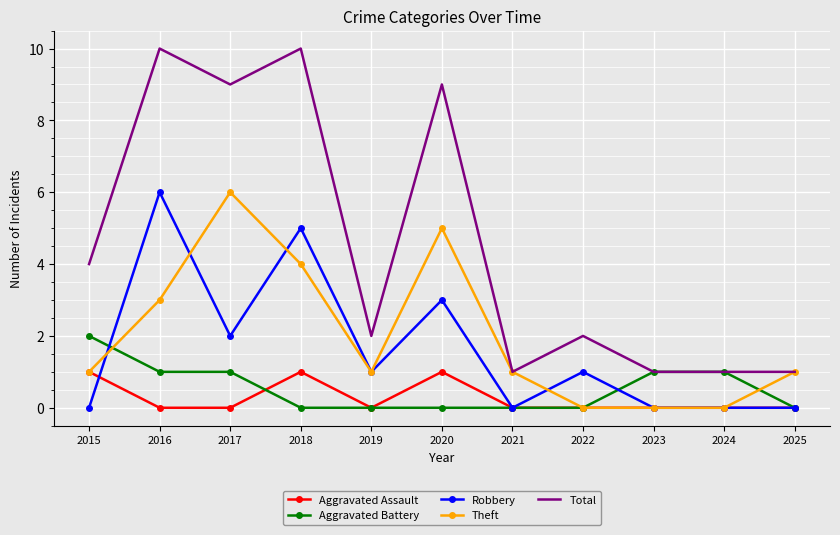

True or false: Theft has a value of 3 at 2018.

False